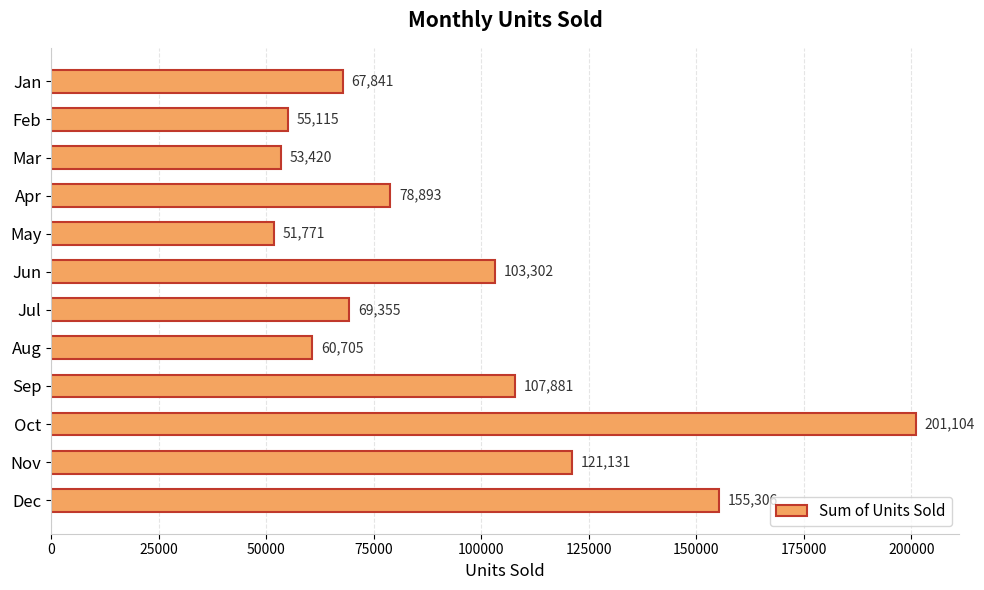

What is the smallest value displayed?

51771